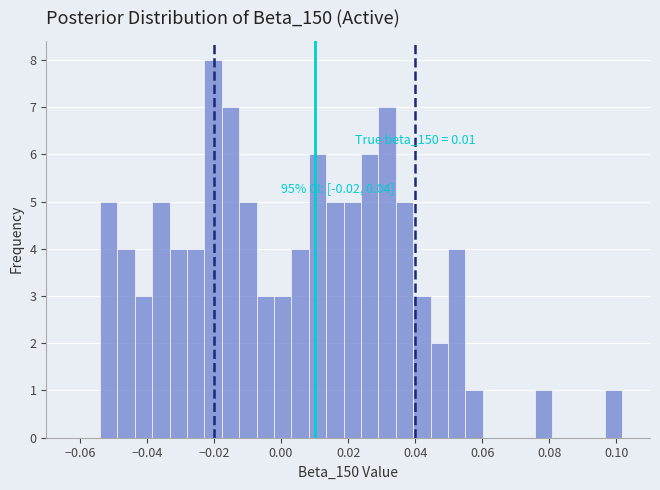

Around what value on the x-axis is the tallest bar? Give the approximate position of its centre, as read against the axis.

-0.020